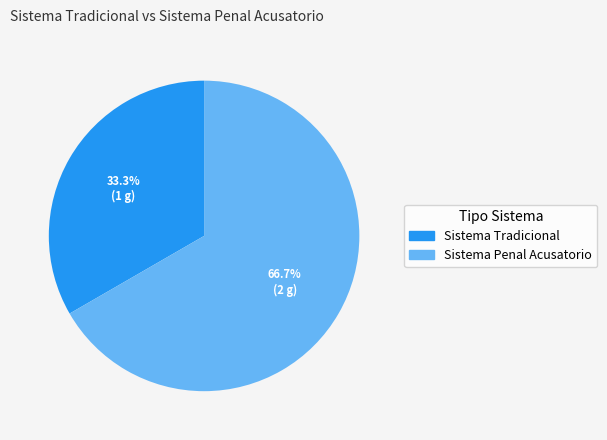

How much of the chart is everything except Sistema Penal Acusatorio?

33.3%